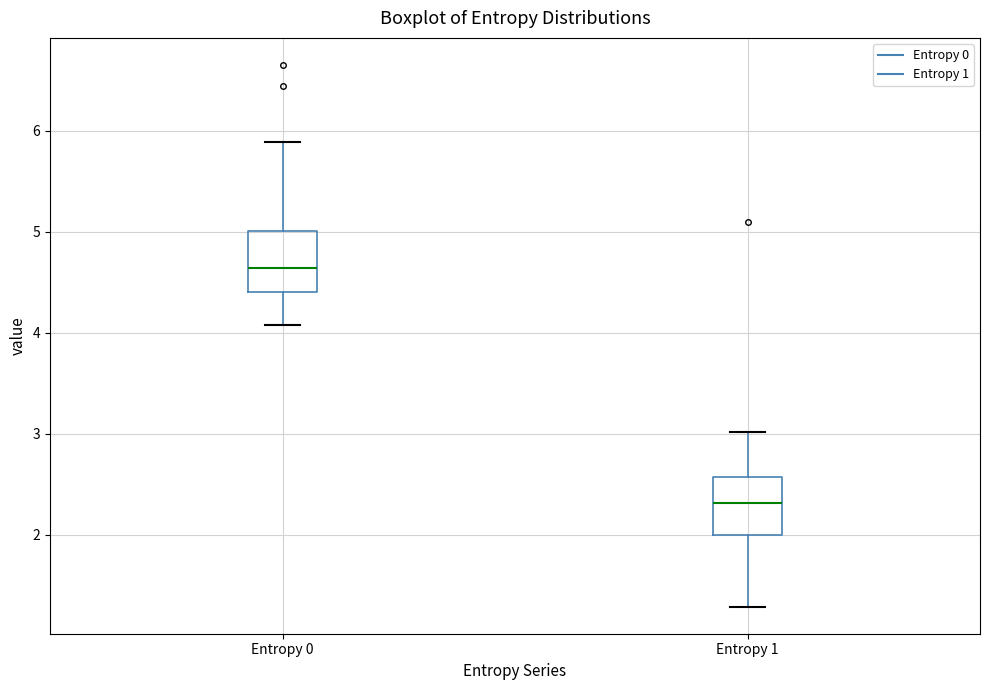

Reading left to right, transcribe this box plot: for each box, give where its median line is, the range the box spans, and where its two whiskers end, as read against the y-axis. The values are not printed on the chart, so give them approximately, as read against the axis.

Entropy 0: median 4.6, box 4.4 to 5.0, whiskers 4.1 to 5.9
Entropy 1: median 2.3, box 2.0 to 2.6, whiskers 1.3 to 3.0